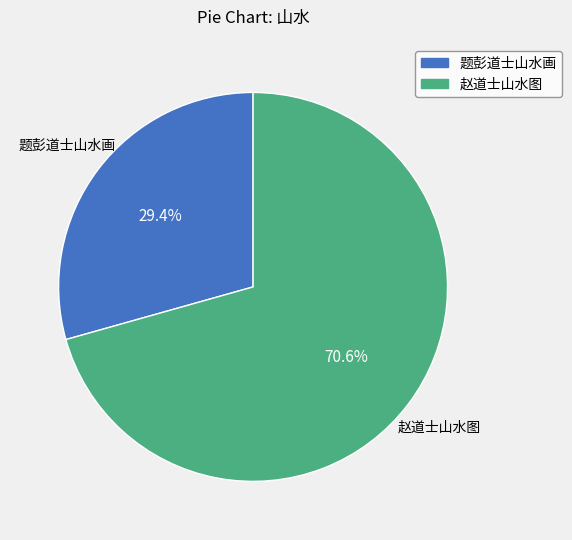

To the nearest percent, what percentage of the pie is 赵道士山水图?

71%